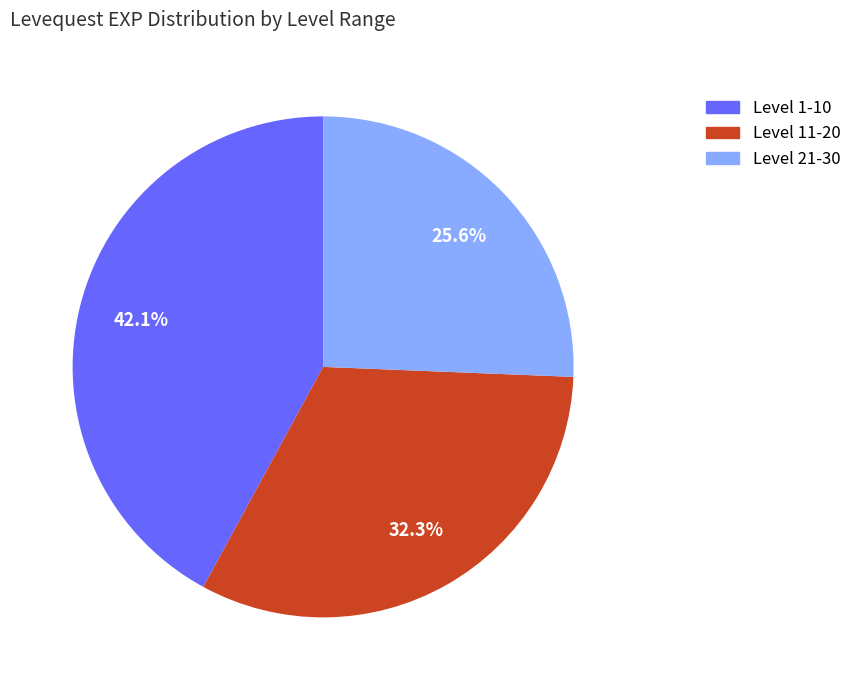

Is there any slice that represents more than half of the pie?

No